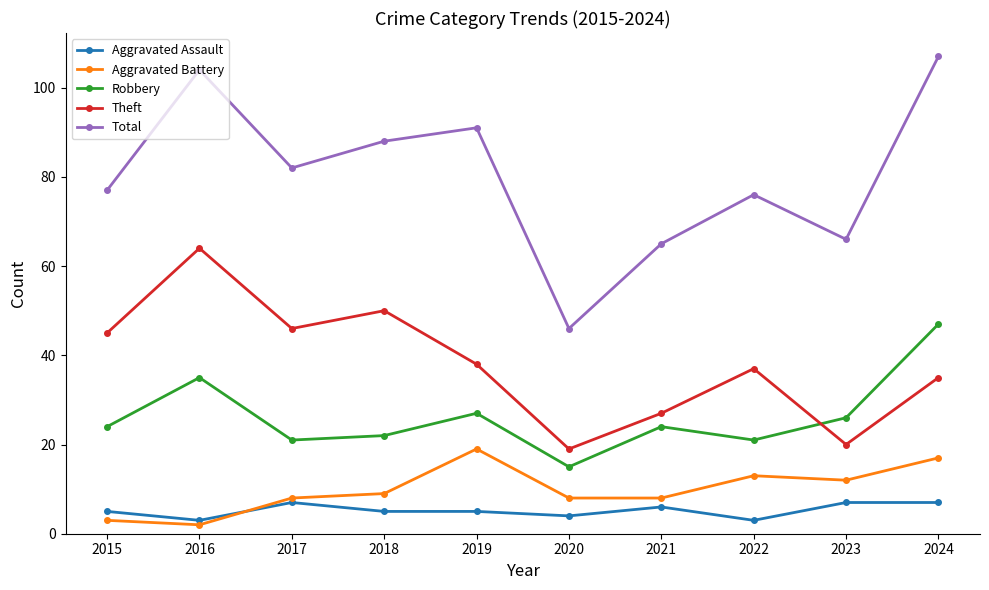

What are all the series names shown in the legend?

Aggravated Assault, Aggravated Battery, Robbery, Theft, Total